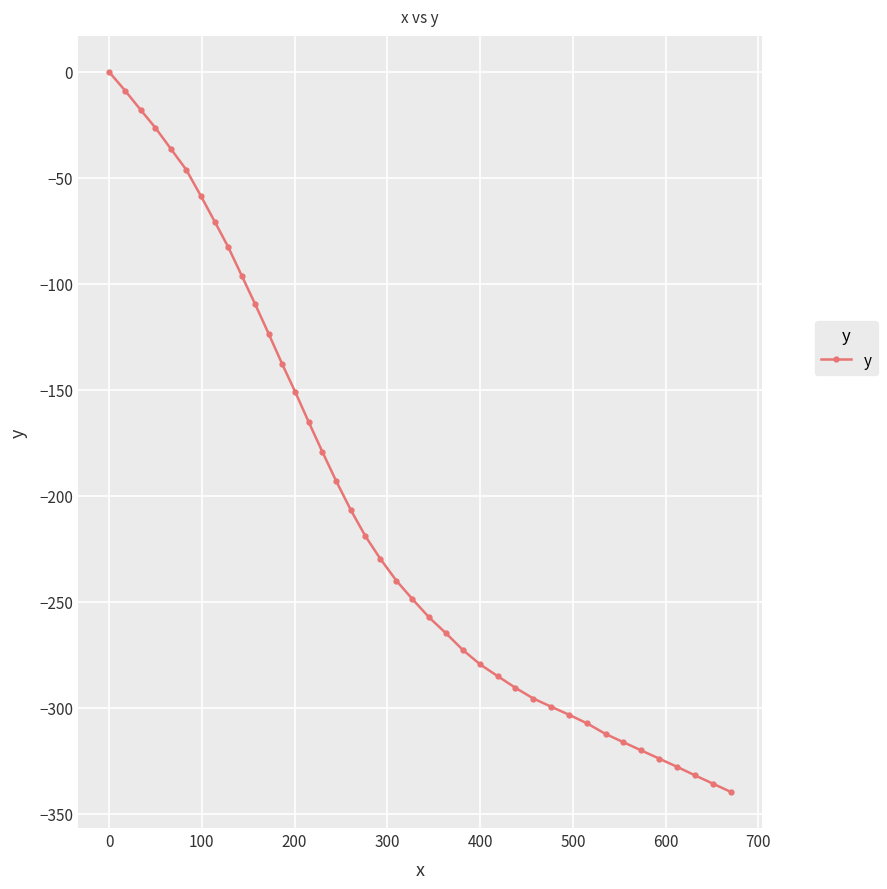

What is the value of the 21st point from the left?

-240.1